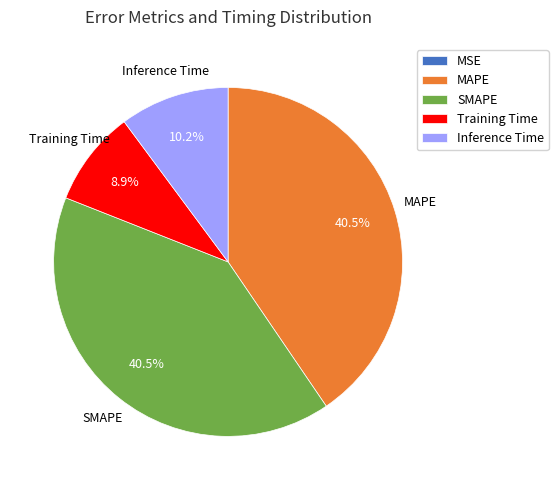

Does any single category account for the majority?

No